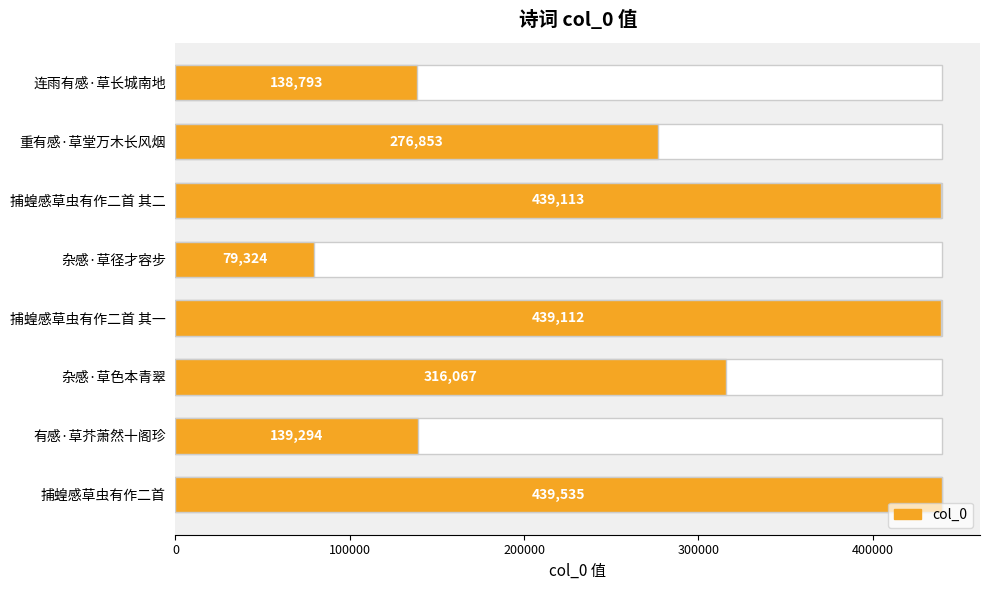

The chart shows a value of 138793 at 连雨有感·草长城南地. True or false?

True